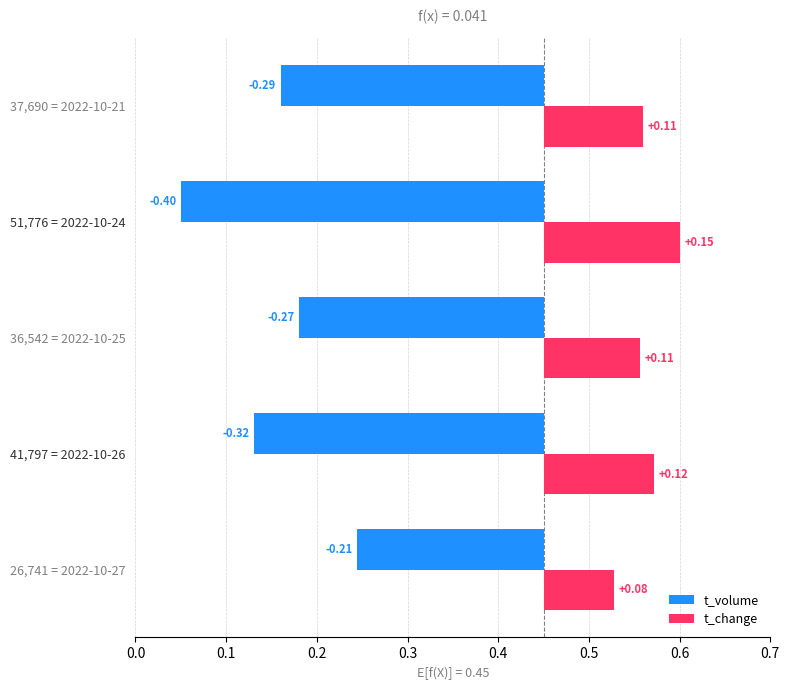

Between 26,741 = 2022-10-27 and 37,690 = 2022-10-21, which series saw the biggest shift?

t_volume